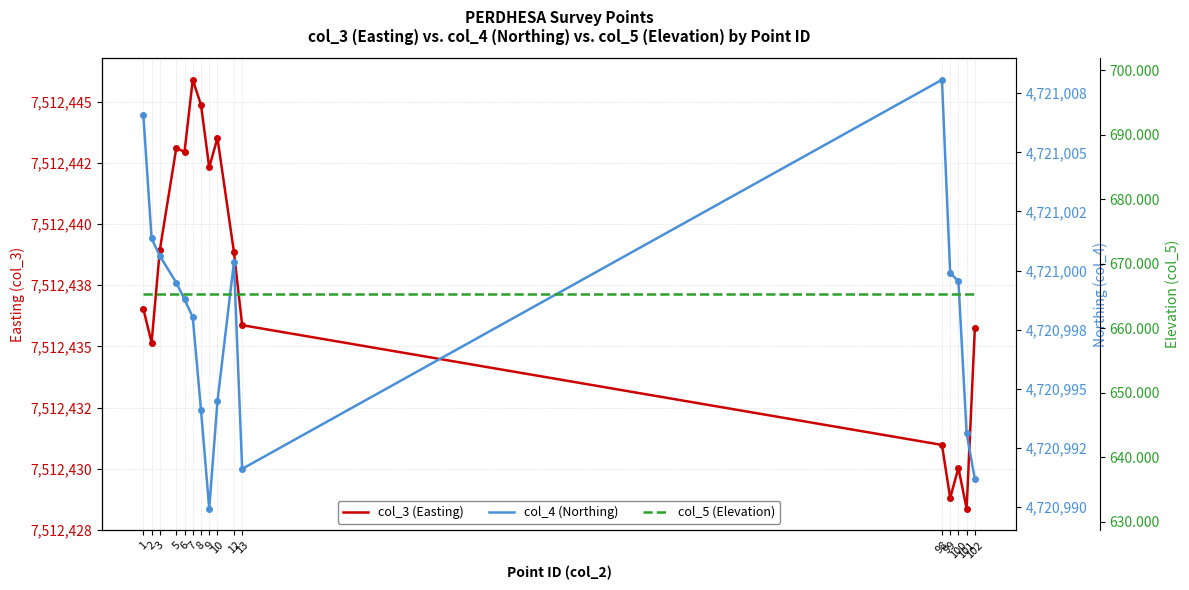

How many lines are shown in the chart?

3